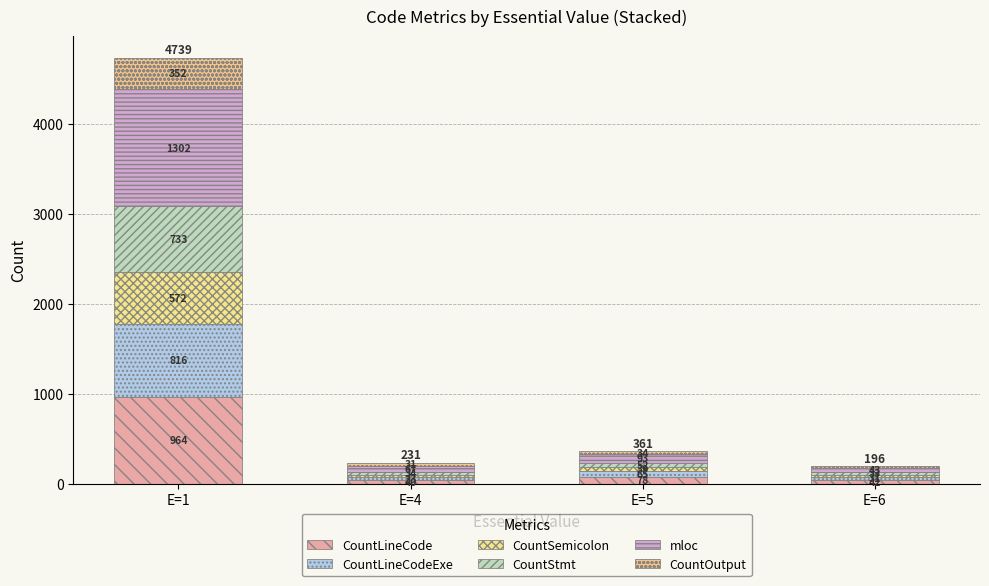

How many values in the CountLineCode series are below 78?

2